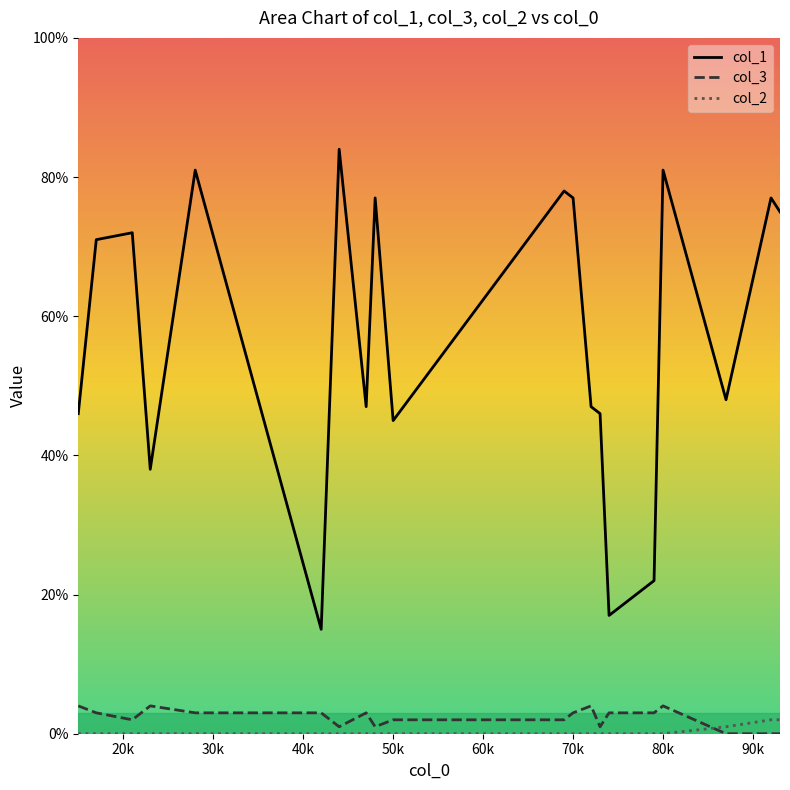

Count the number of categories in the chart.

20